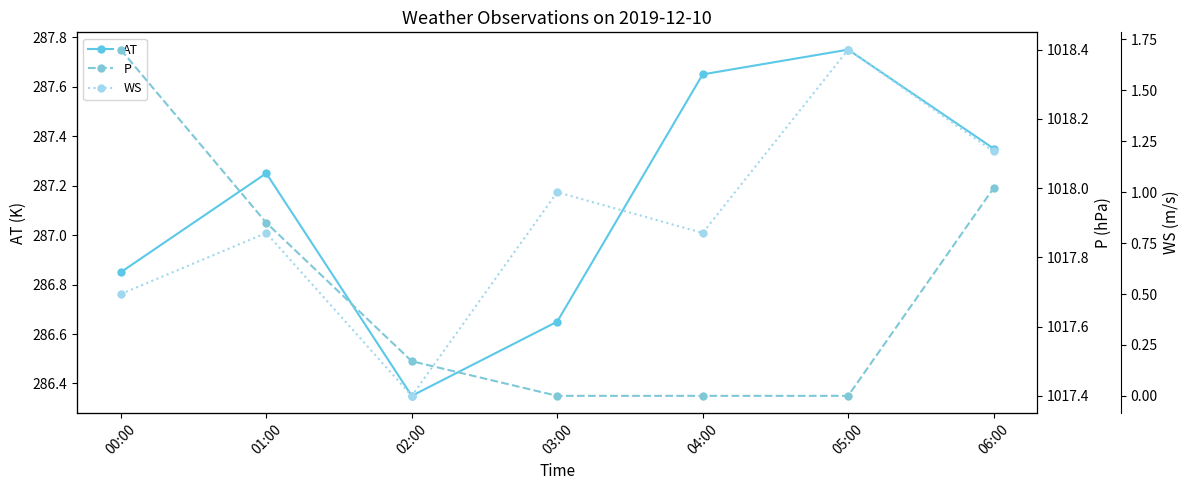

Rank the series by their maximum value, from lowest to highest.

WS, AT, P